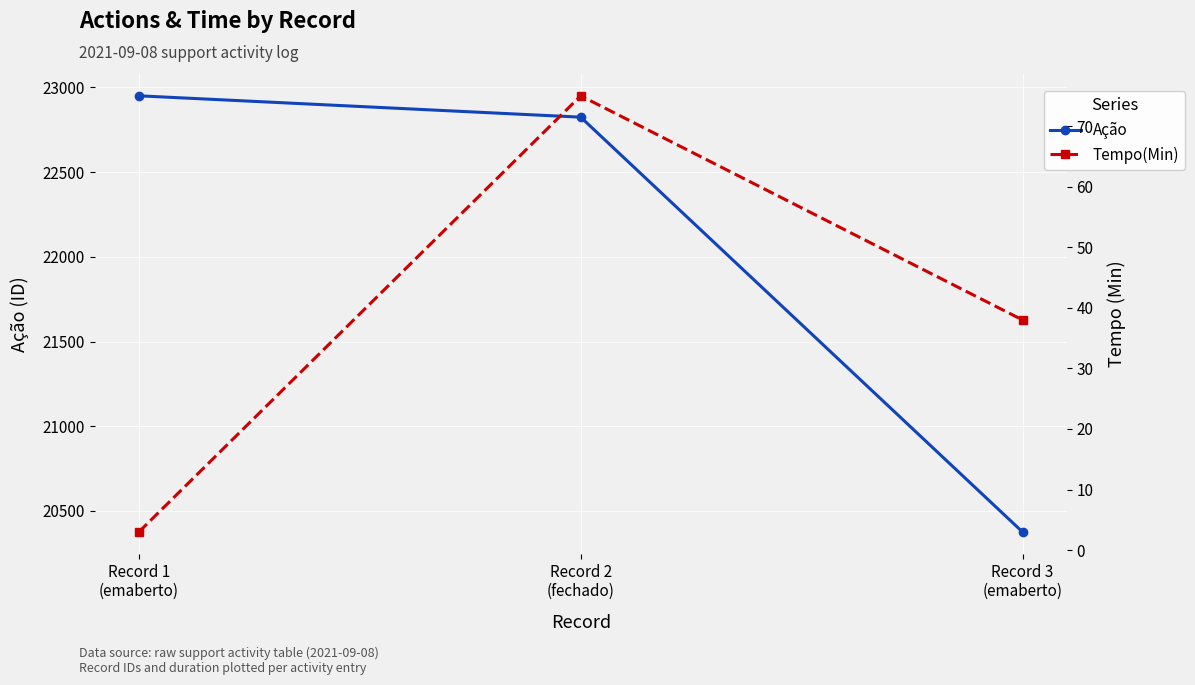

What is the value of the Tempo(Min) point at the 2nd from the left?

75